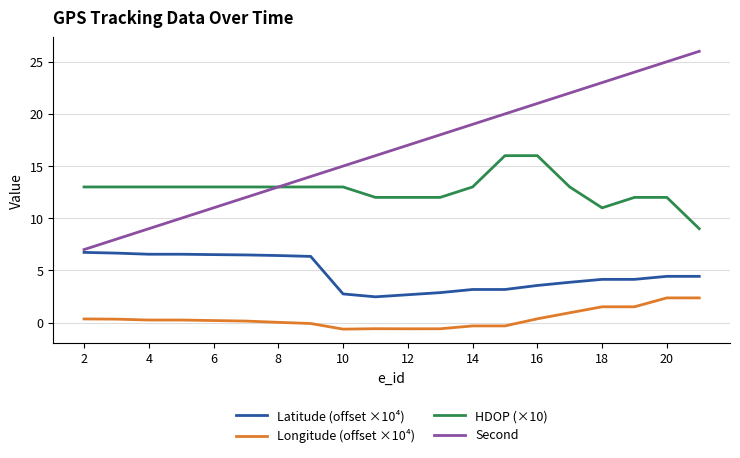

Which series has the widest spread of values?

Second